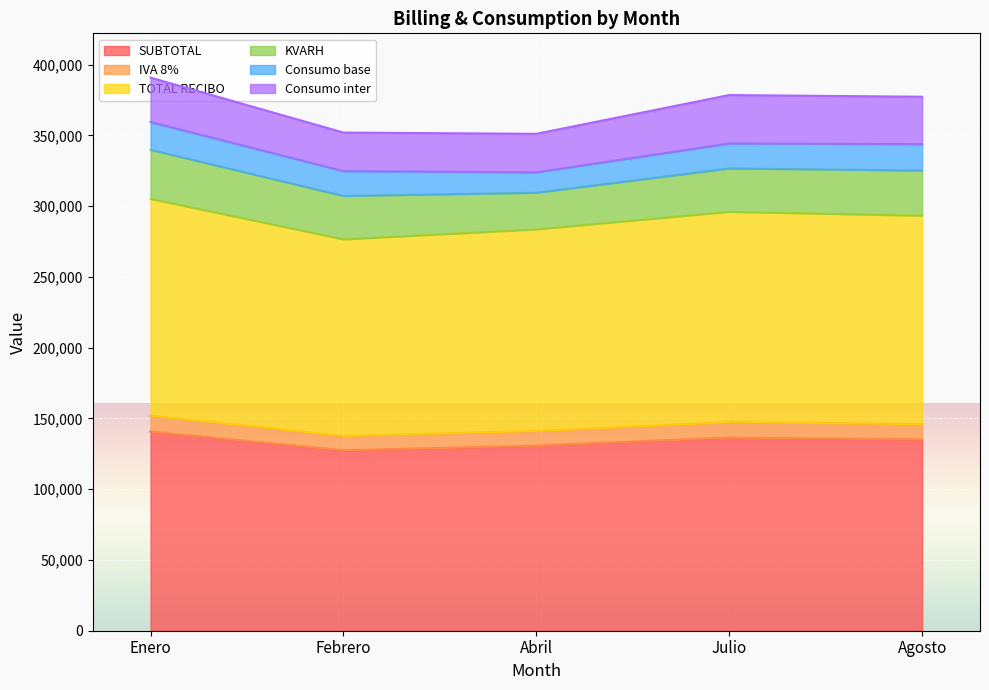

True or false: SUBTOTAL has a value of 238551.3 at Enero.

False